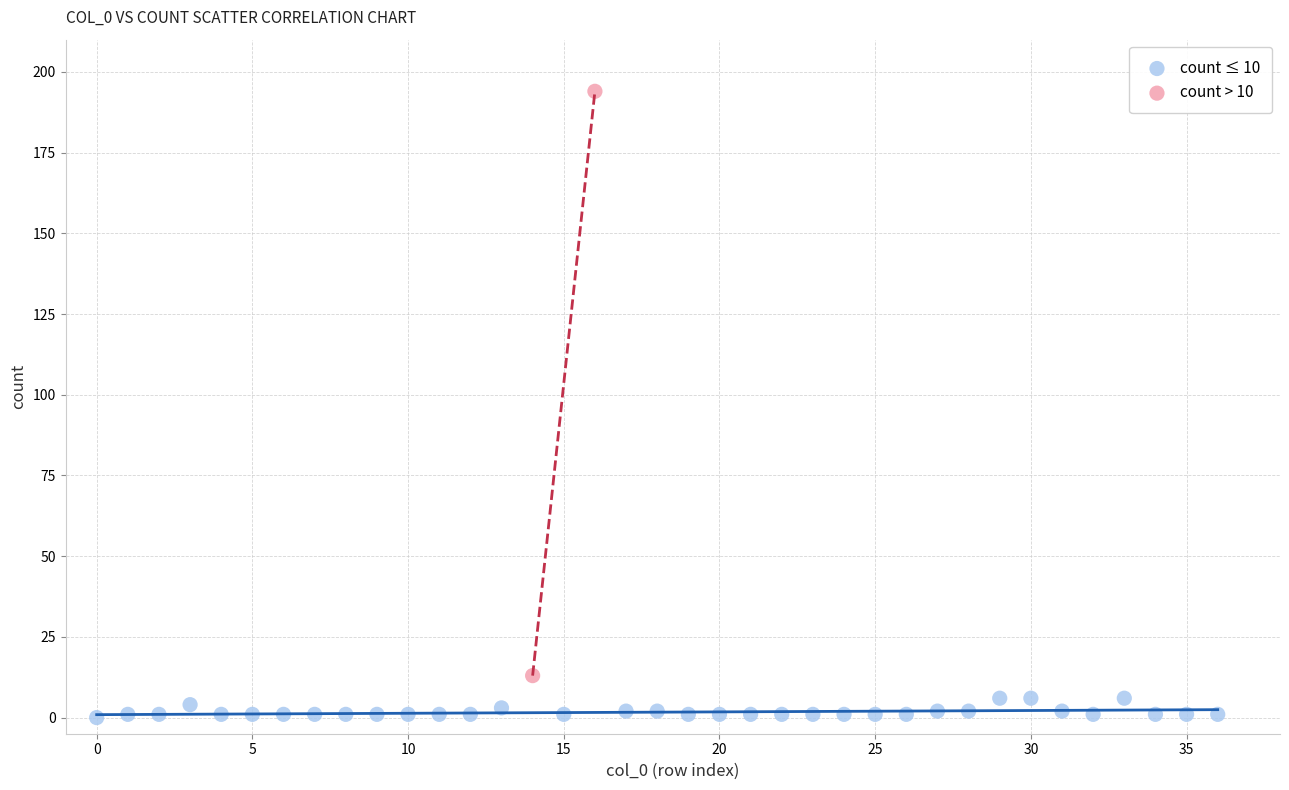

Which series reaches the maximum Y coordinate?

count > 10